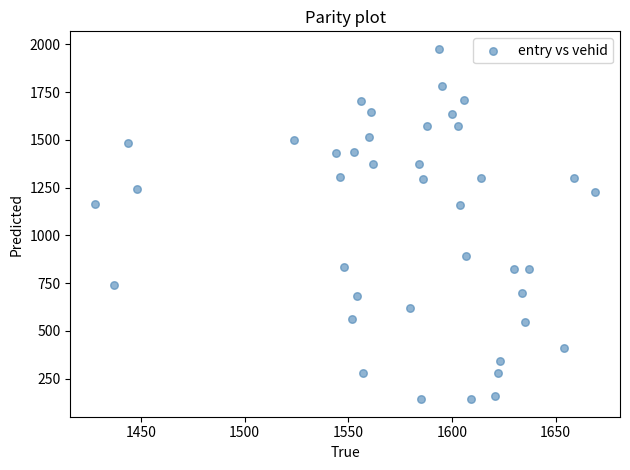

What is the range of Y values (max minus min)?

1833.8